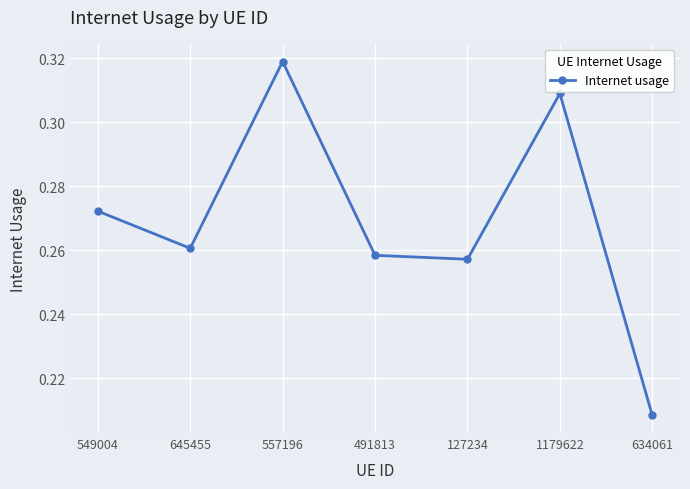

The value at 1179622 is 0.4. True or false?

False